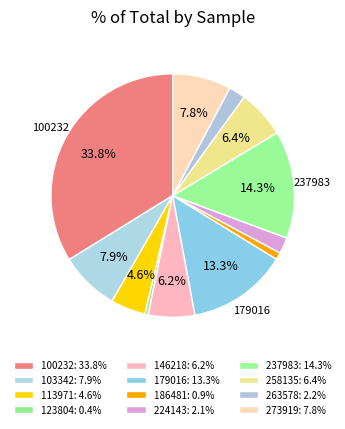

Count the number of slices in the pie.

12